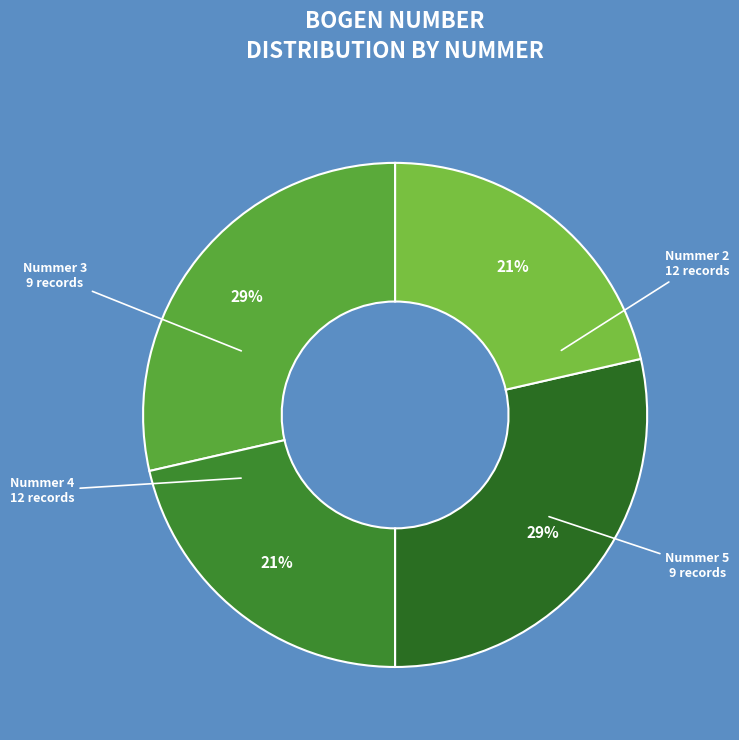

How many segments does this pie chart have?

4